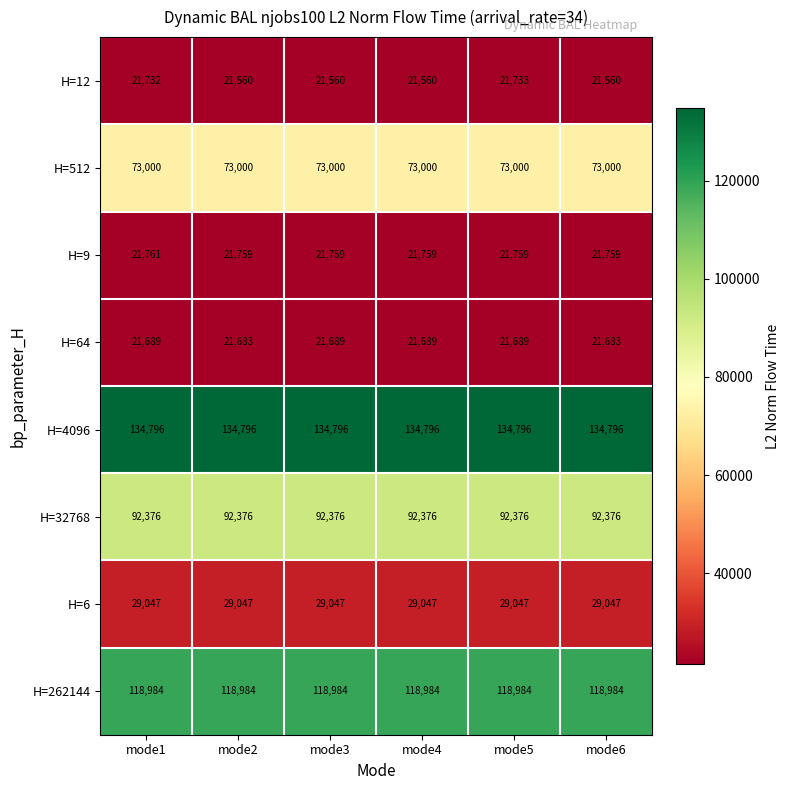

The value of H=262144 at mode6 is 45035. True or false?

False